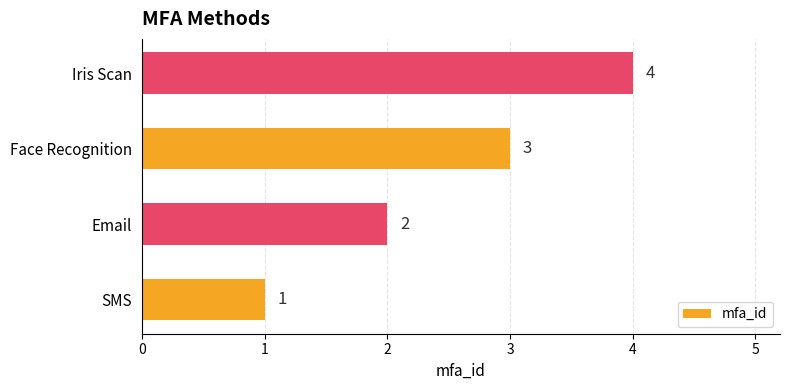

List the labels in order of value, largest first.

Iris Scan, Face Recognition, Email, SMS